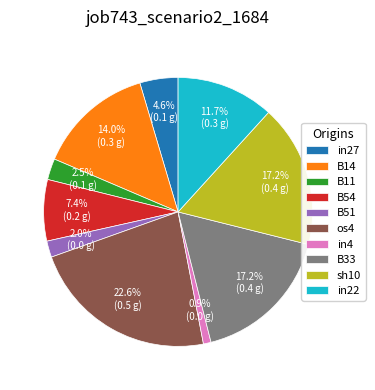

Does any single category account for the majority?

No